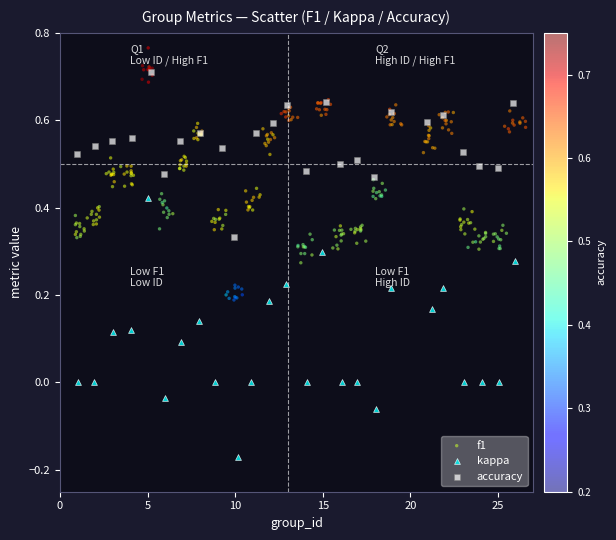

Which series reaches the maximum Y coordinate?

f1